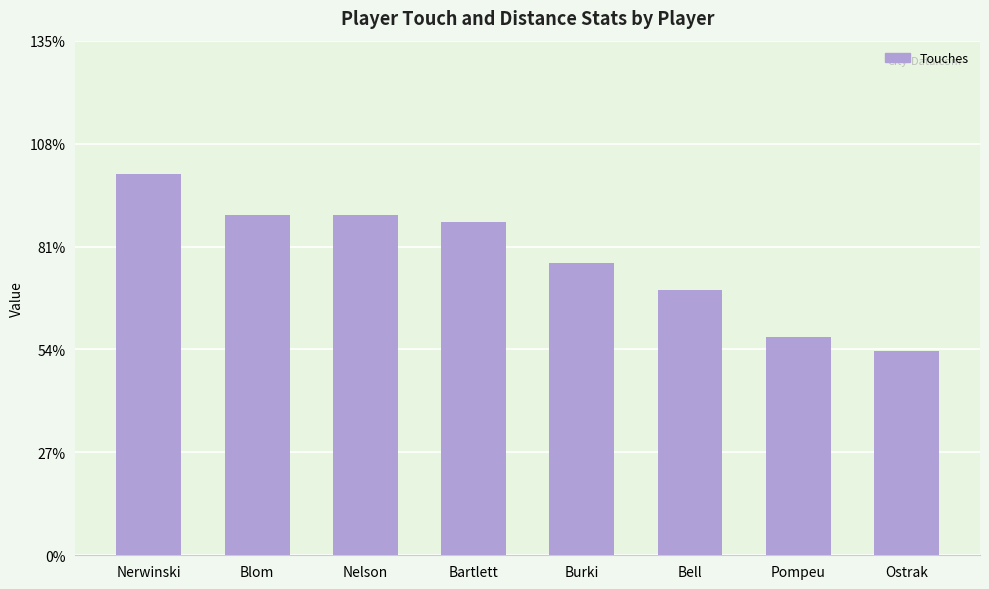

Reading left to right, list all the values displayed in this chart.

Nerwinski=56	Blom=50	Nelson=50	Bartlett=49	Burki=43	Bell=39	Pompeu=32	Ostrak=30